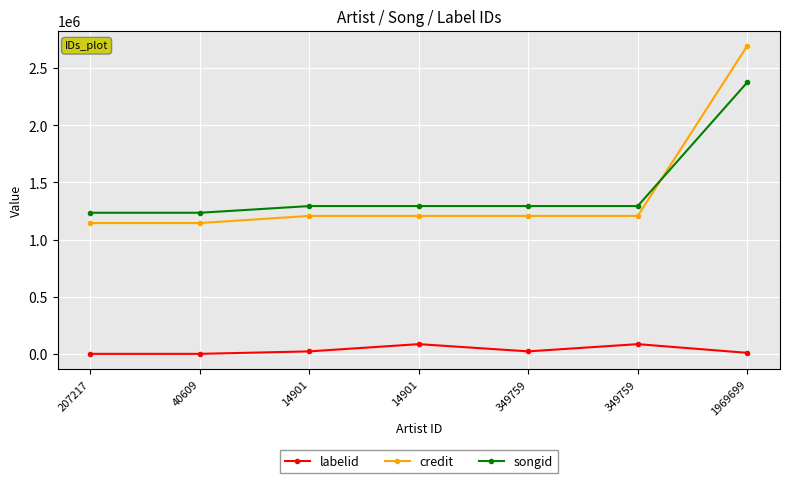

What are all the series names shown in the legend?

labelid, credit, songid